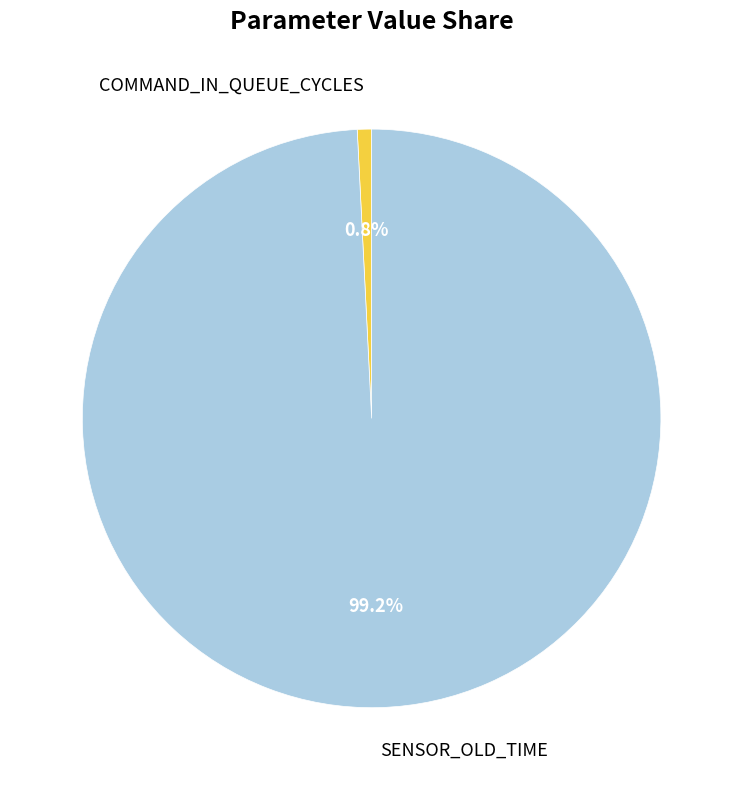

Combined, what portion of the pie is COMMAND_IN_QUEUE_CYCLES and SENSOR_OLD_TIME?

100.0%